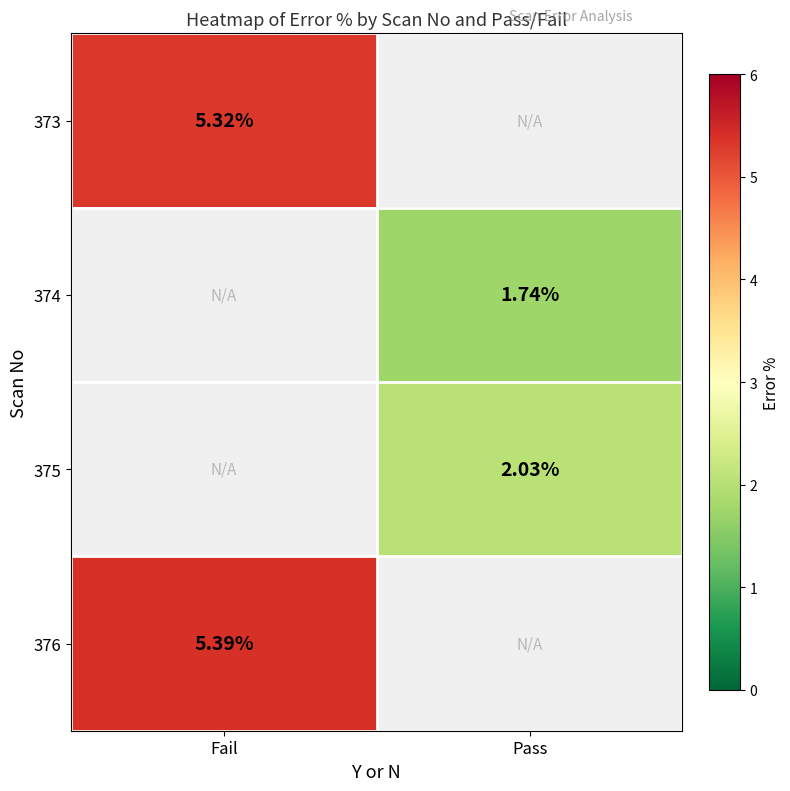

What is the lowest value of the 376 series?

5.4